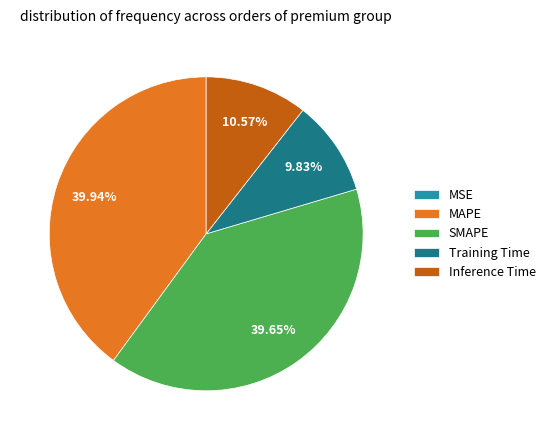

Does any single category account for the majority?

No